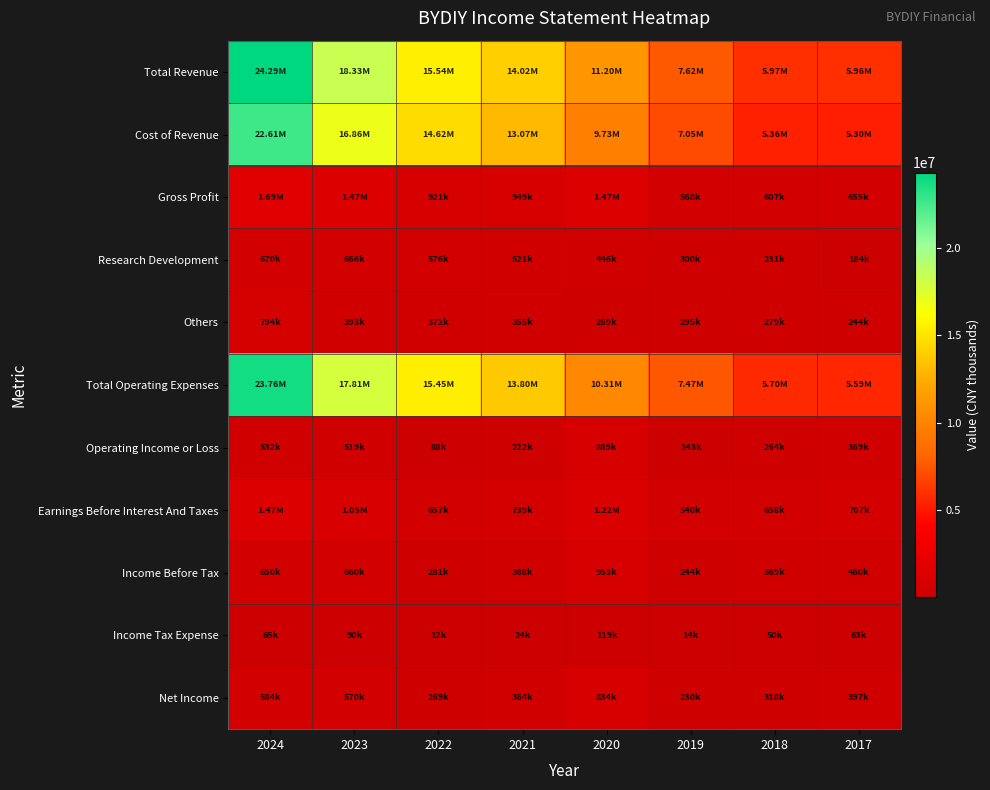

Reading left to right, what are all the values shown in this chart?

Total Revenue: 2024=24291400	2023=18327300	2022=15540600	2021=14019000	2020=11200100	2019=7615800	2018=5968100	2017=5959200
Cost of Revenue: 2024=22606100	2023=16855800	2022=14619800	2021=13069900	2020=9725200	2019=7047500	2018=5361600	2017=5303800
Gross Profit: 2024=1685300	2023=1471500	2022=920700	2021=949100	2020=1474900	2019=568300	2018=606600	2017=655300
Research Development: 2024=669900	2023=665900	2022=575500	2021=520800	2020=446200	2019=299900	2018=231000	2017=184500
Others: 2024=794200	2023=393200	2022=371500	2021=355000	2020=268800	2019=294600	2018=278800	2017=243900
Total Operating Expenses: 2024=23759400	2023=17808400	2022=15452500	2021=13796500	2020=10311000	2019=7473200	2018=5703800	2017=5590300
Operating Income or Loss: 2024=532000	2023=518900	2022=88100	2021=222400	2020=889100	2019=142700	2018=264400	2017=368900
Earnings Before Interest And Taxes: 2024=1472800	2023=1046000	2022=656600	2021=739400	2020=1224900	2019=540300	2018=657800	2017=707300
Income Before Tax: 2024=649500	2023=660200	2022=281100	2021=388100	2020=952900	2019=243600	2018=368700	2017=459900
Income Tax Expense: 2024=65000	2023=90200	2022=11700	2021=24500	2020=119400	2019=14200	2018=50500	2017=62600
Net Income: 2024=584400	2023=569900	2022=269300	2021=363600	2020=833500	2019=229500	2018=318200	2017=397300